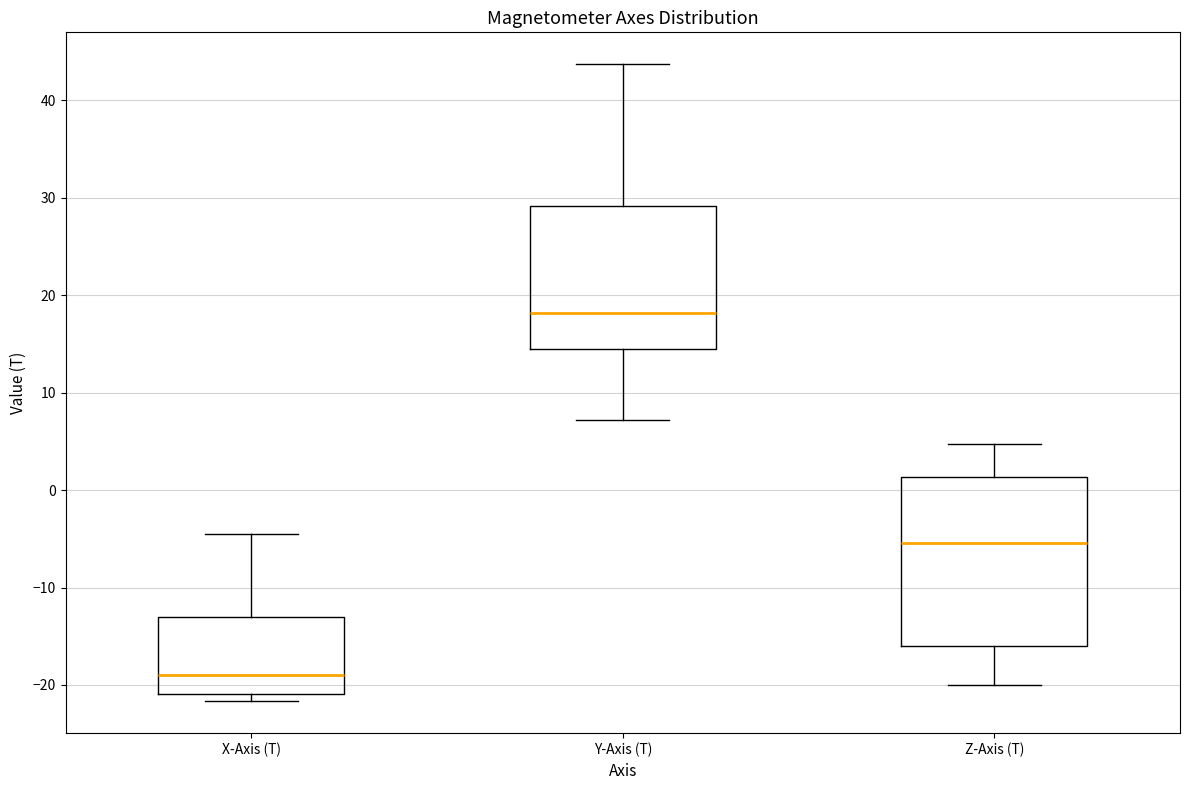

Reading left to right, transcribe this box plot: for each box, give where its median line is, the range the box spans, and where its two whiskers end, as read against the y-axis. The values are not printed on the chart, so give them approximately, as read against the axis.

X-Axis (T): median -19, box -21 to -13, whiskers -22 to -4
Y-Axis (T): median 18, box 14 to 29, whiskers 7 to 44
Z-Axis (T): median -5, box -16 to 1, whiskers -20 to 5